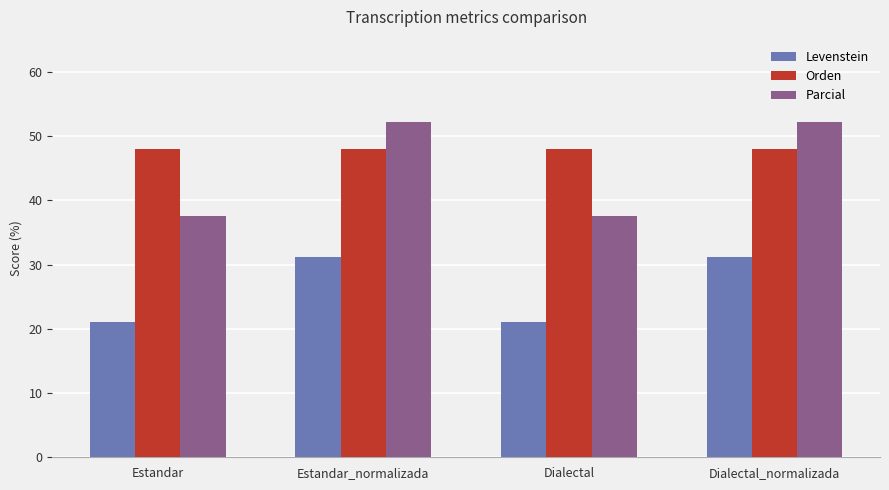

List the series in order of their peak value, lowest first.

Levenstein, Orden, Parcial